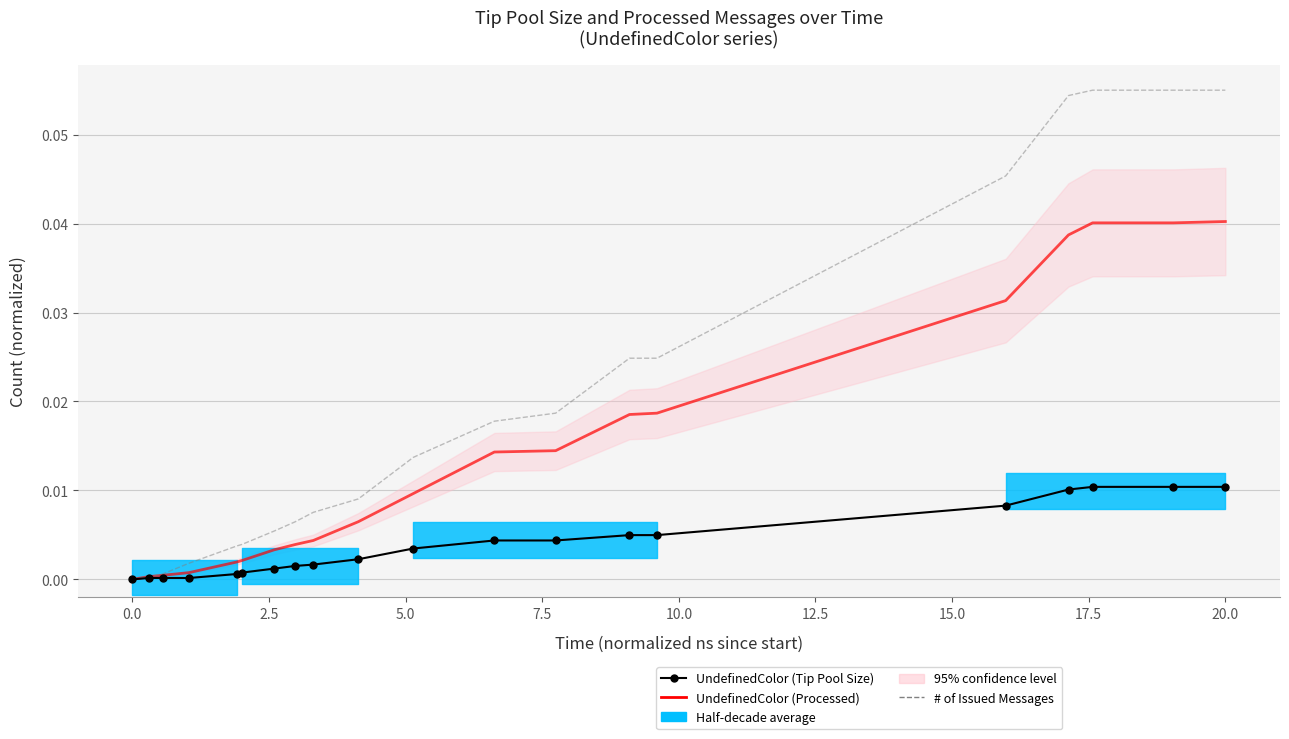

At which category is the sum across all series the highest?

20.0